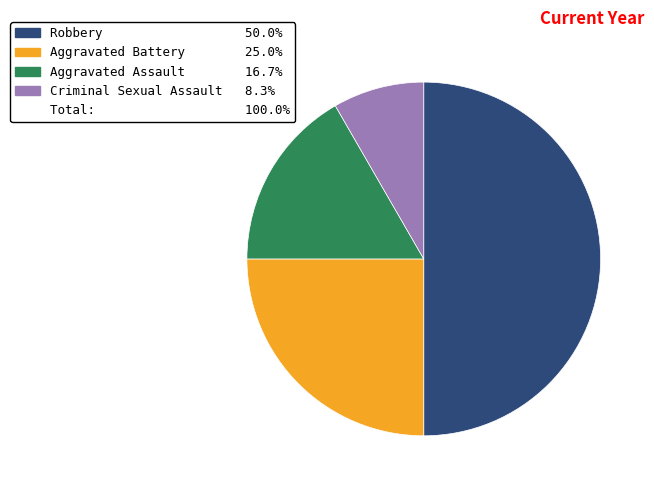

How many segments does this pie chart have?

4